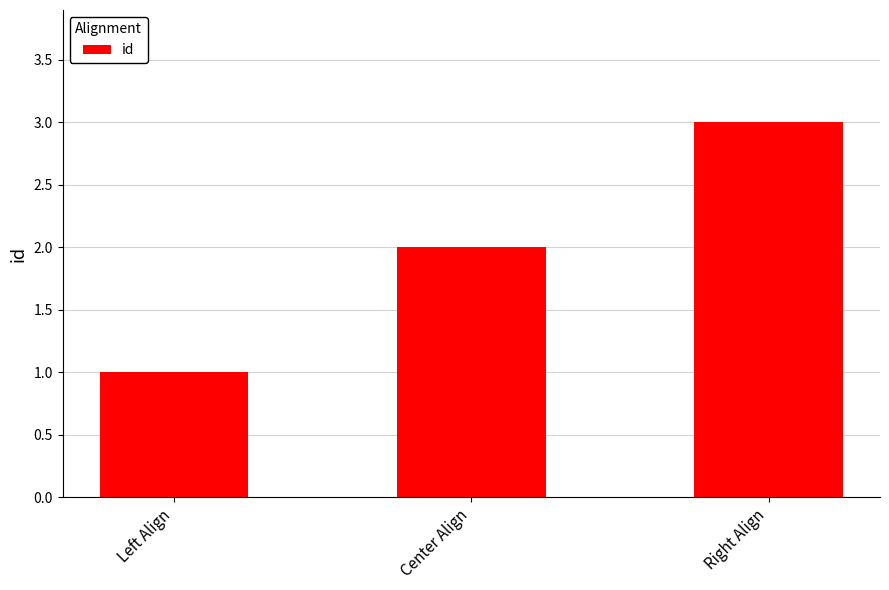

Which category has the lowest value across all series?

Left Align